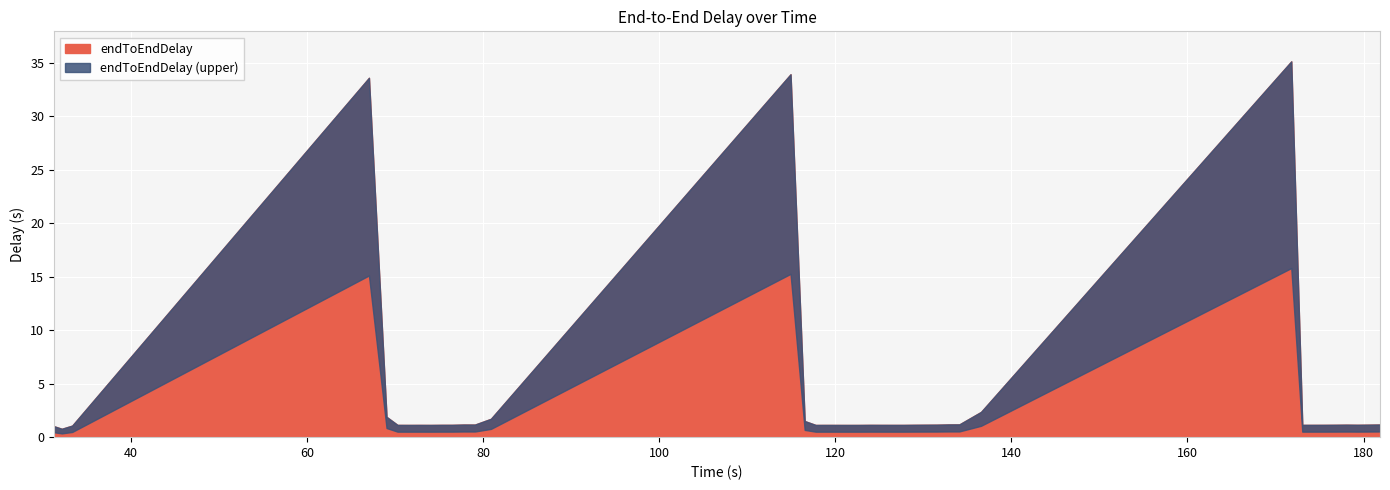

The value at 29 is 1.2. True or false?

True